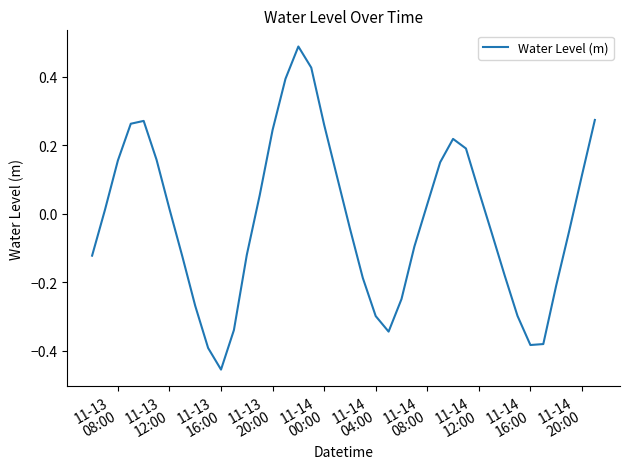

What is the difference between the maximum and minimum values?

0.9